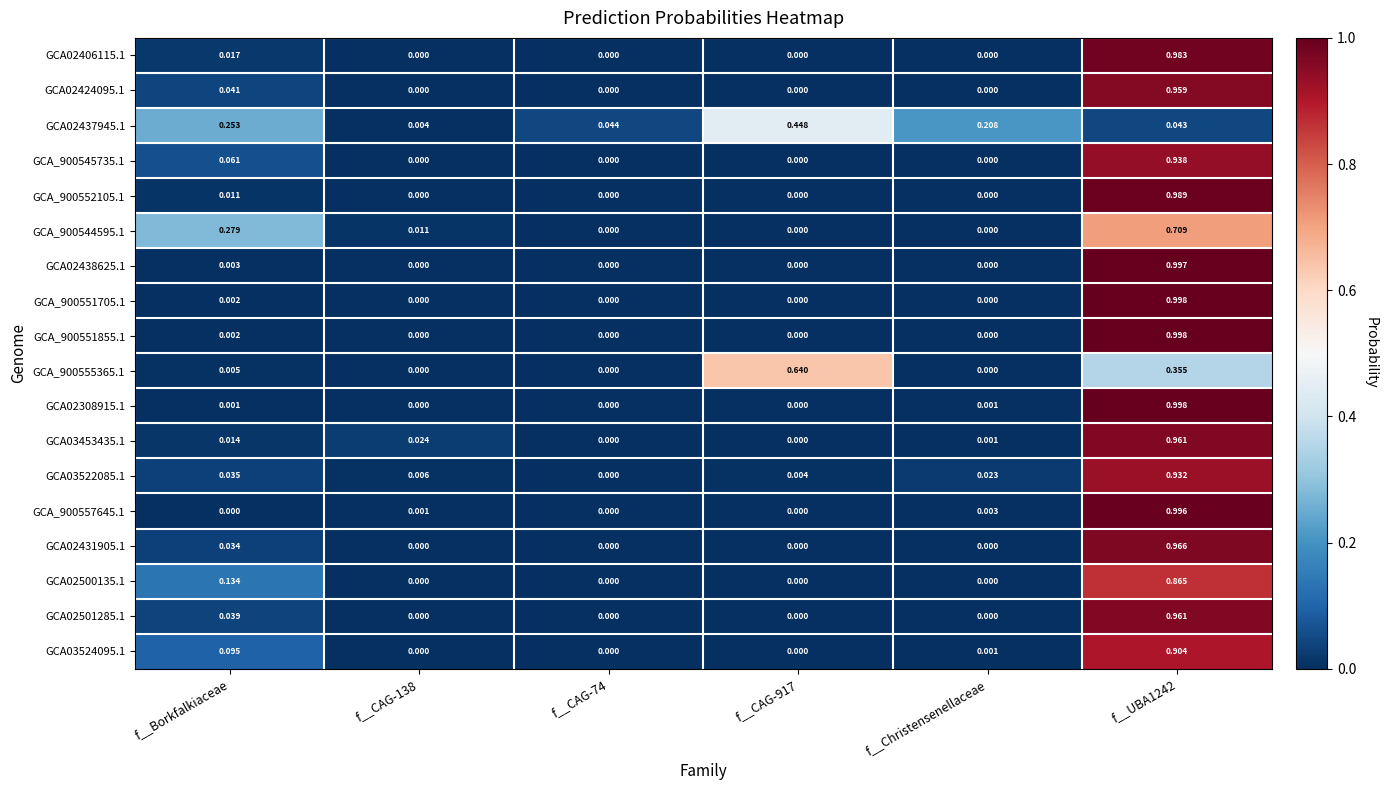

How many values in GCA02308915.1 are above zero?

3